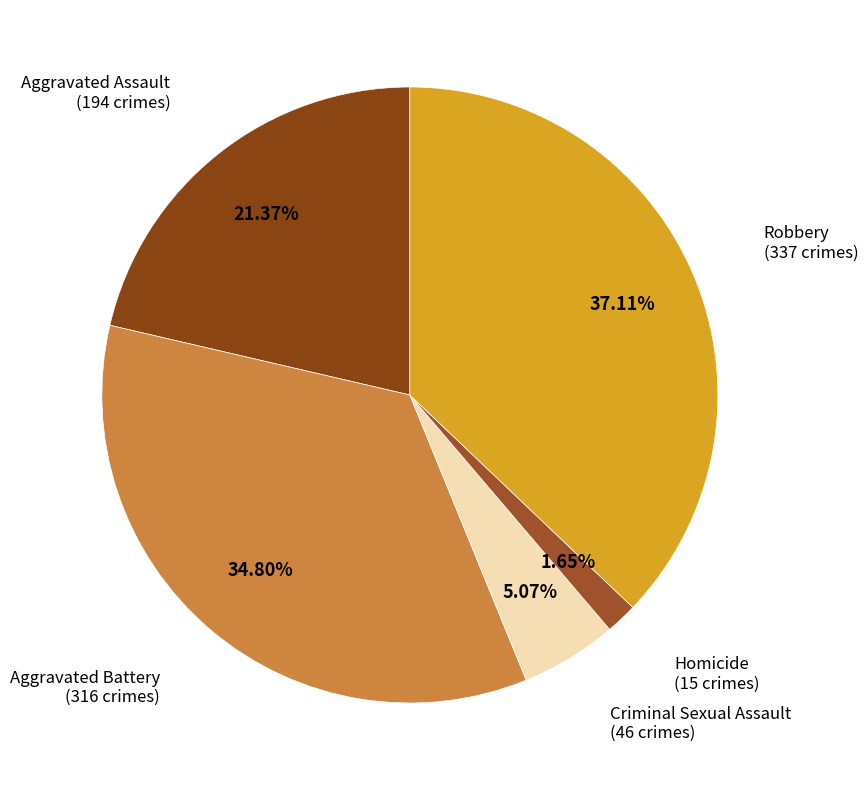

True or false: Aggravated Battery accounts for 49% of the total.

False